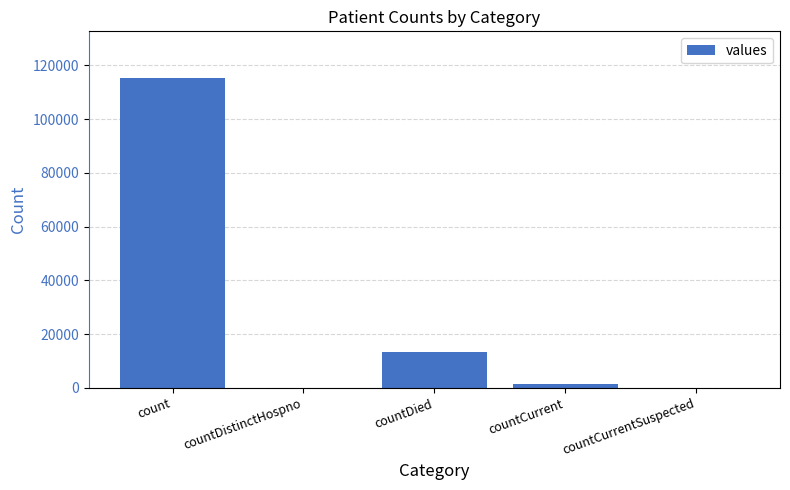

How many categories are shown in the chart?

5